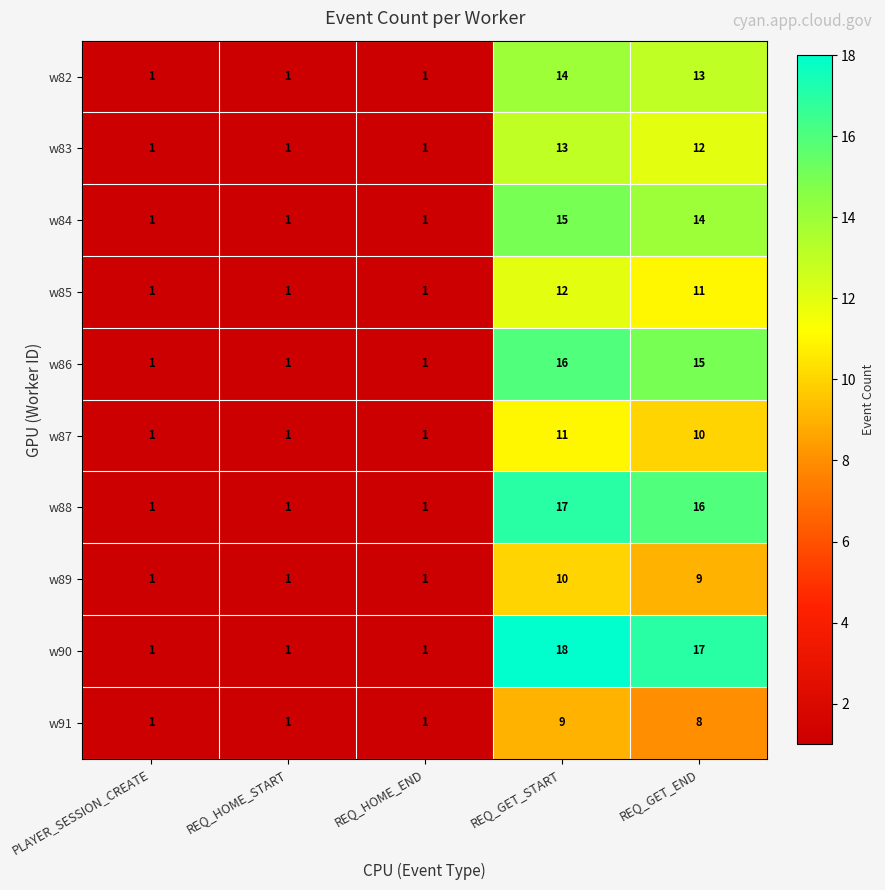

Which series has the largest range (max minus min)?

w90